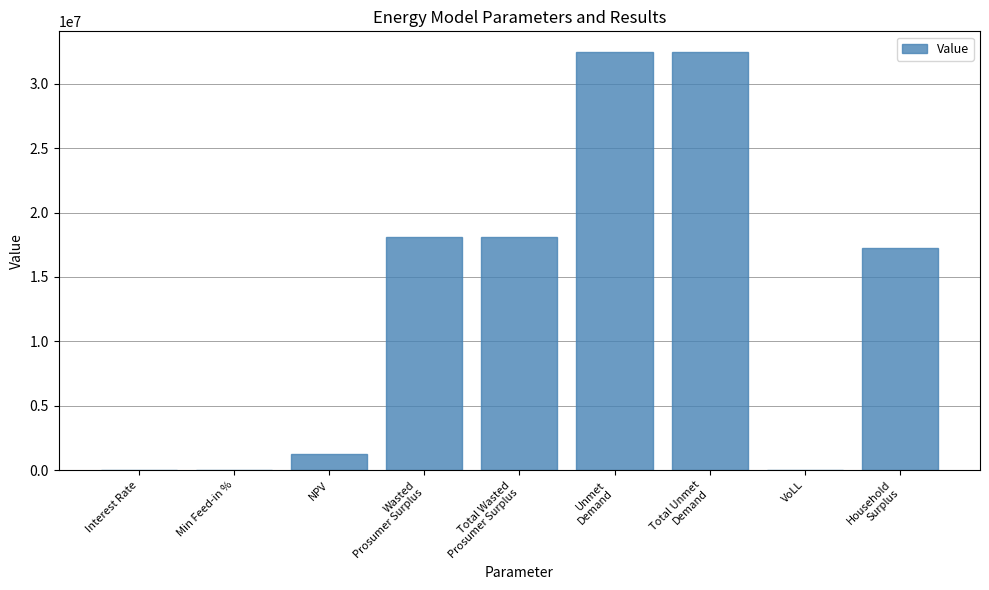

True or false: the data shows 32453085.2 at Unmet
Demand.

True